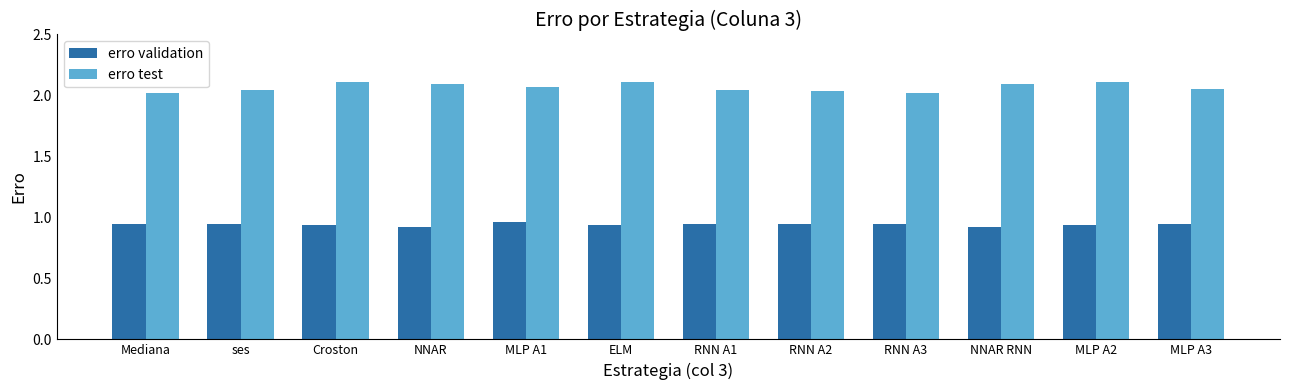

At Croston, list the series in order from smallest to largest.

erro validation, erro test